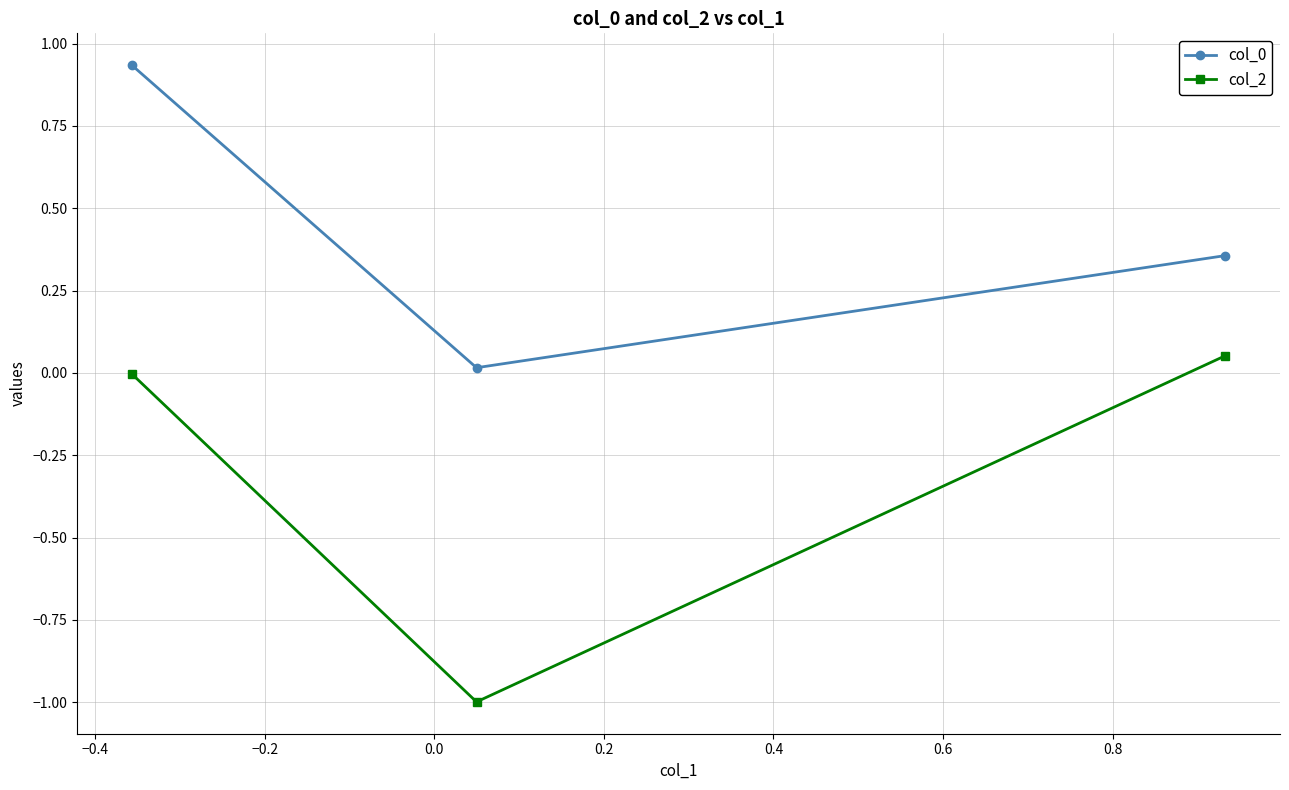

What is the value of the col_2 point at the 2nd from the left?

-1.0